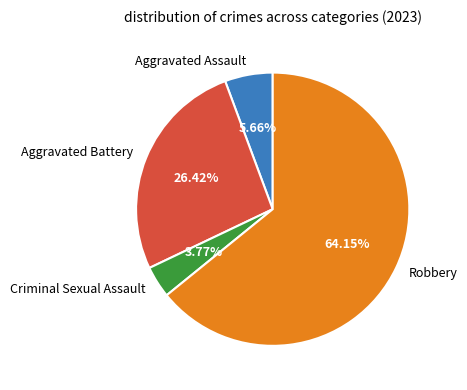

How many segments does this pie chart have?

4